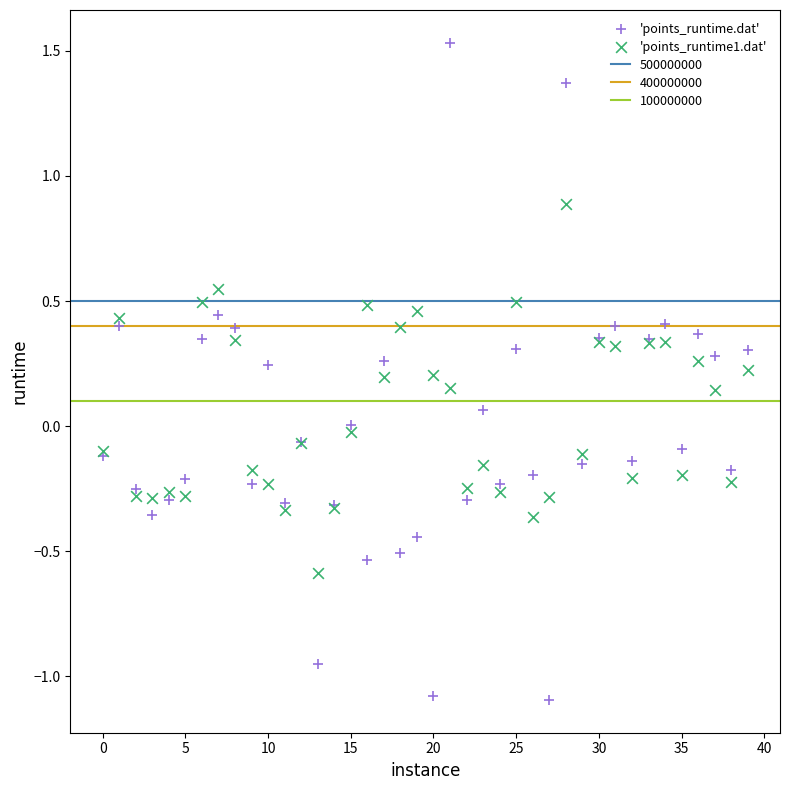

Which series reaches the maximum Y coordinate?

'points_runtime.dat'